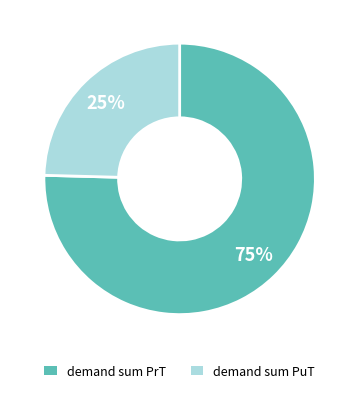

To the nearest percent, what is the average slice percentage?

50%